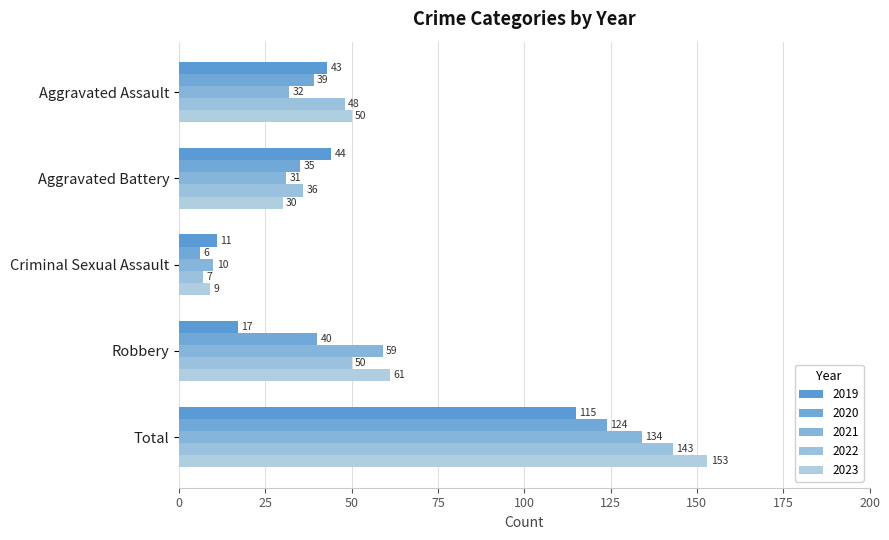

How many values in the 2020 series are below 39?

2